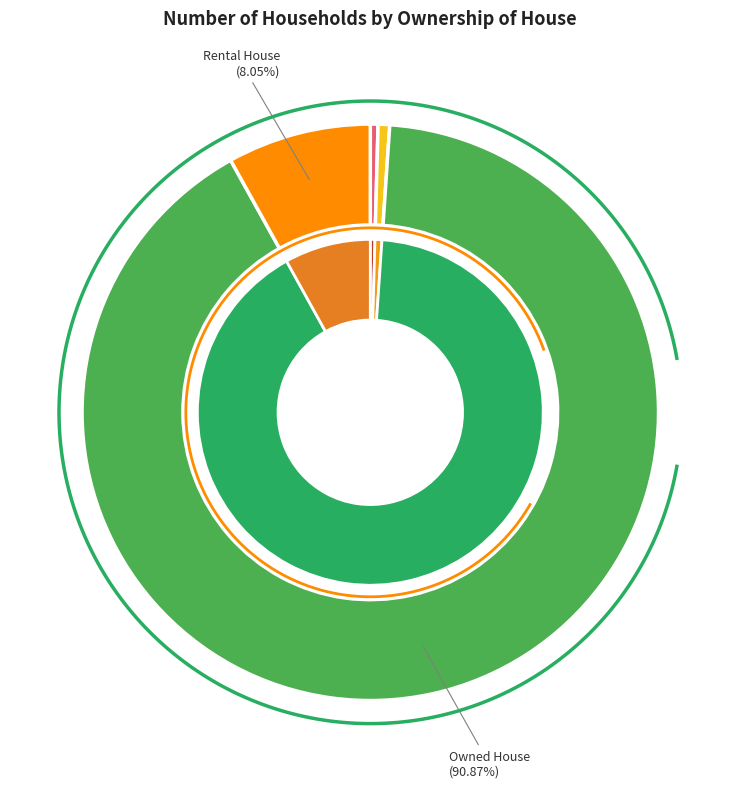

The Owned House slice represents 91% of the pie. True or false?

True